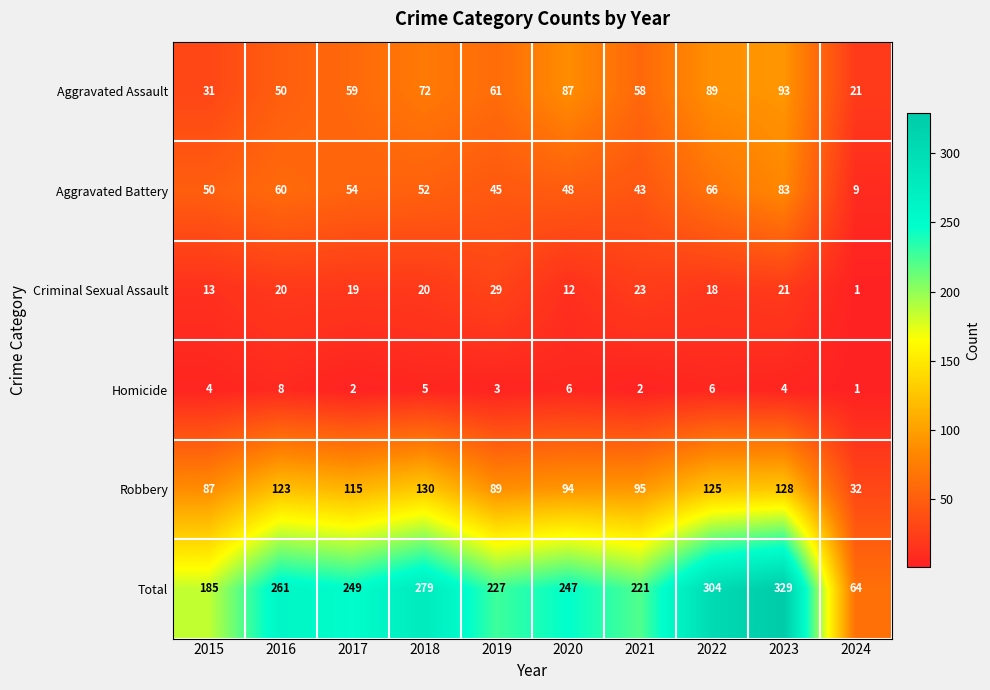

What is the total value across all series at 2024?

128